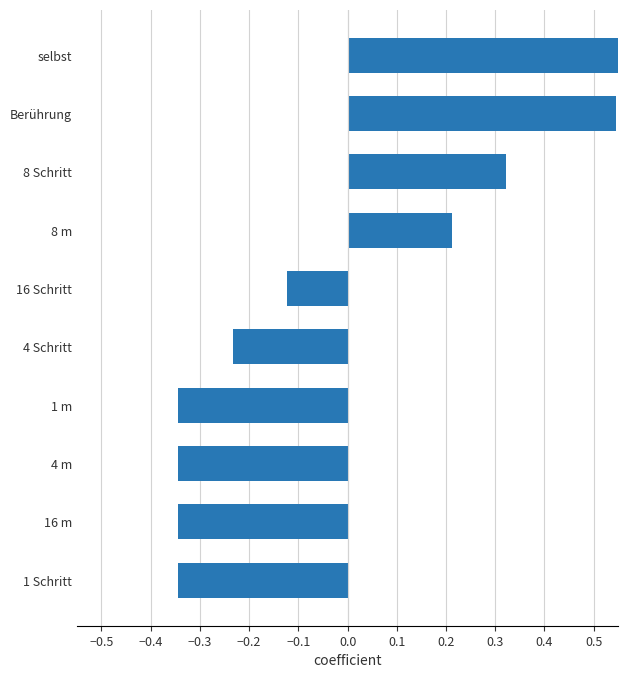

The value at 1 m is -0.3. True or false?

True